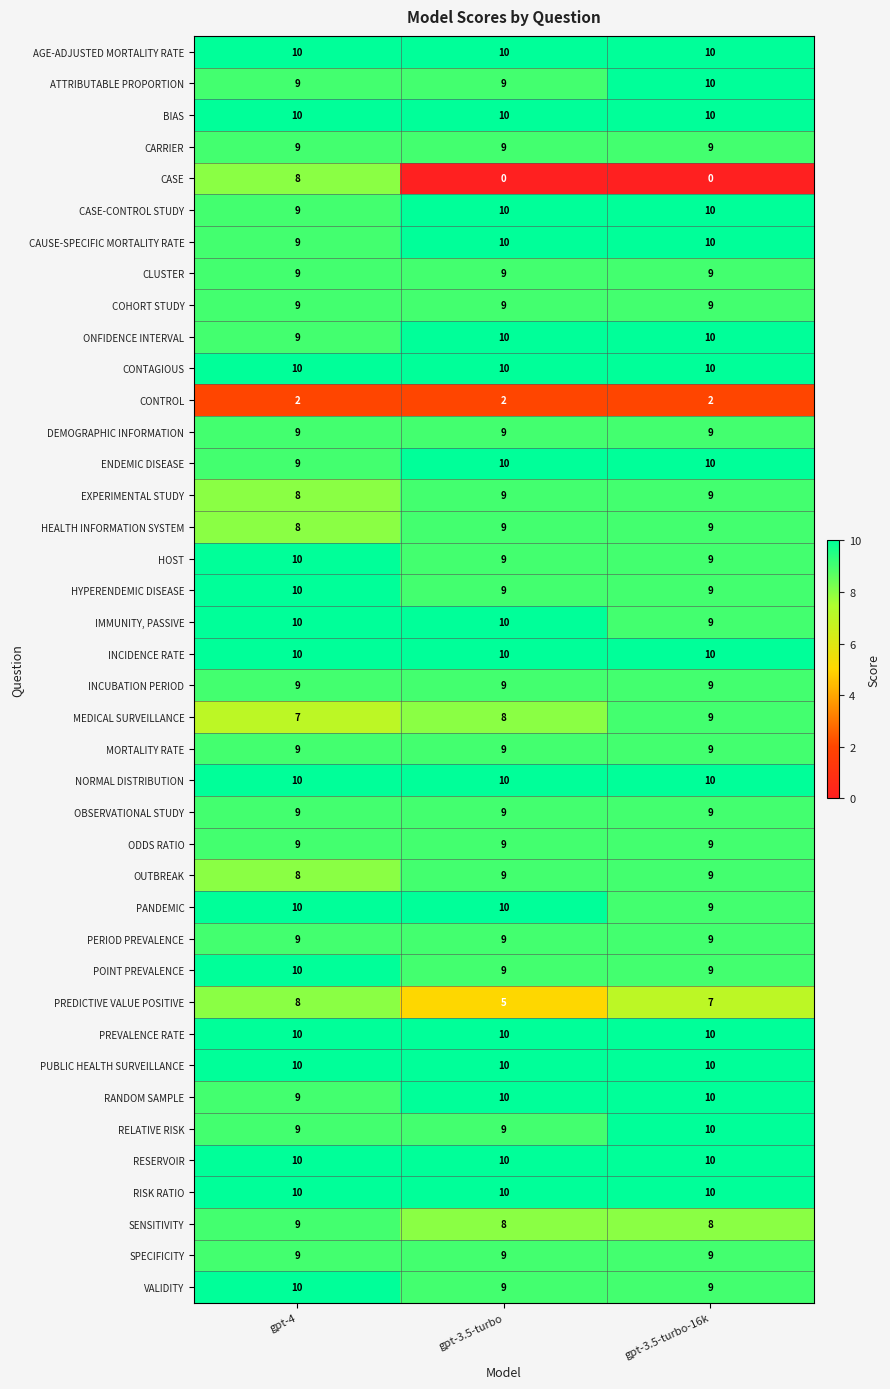

The value of OBSERVATIONAL STUDY at gpt-4 is 9. True or false?

True